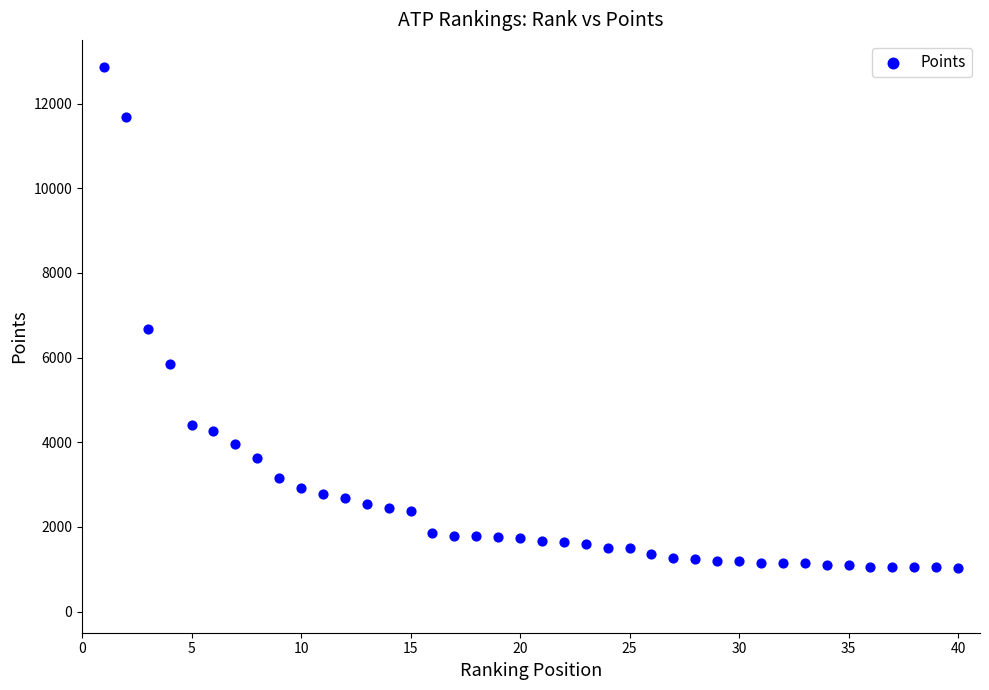

What is the range of X values (max minus min)?

39